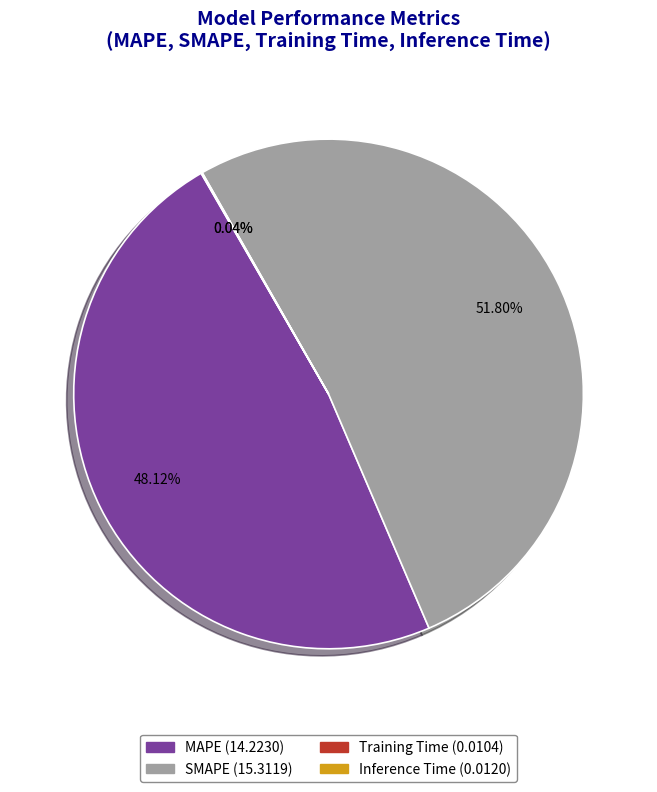

Approximately how many times larger is the value at SMAPE compared to MAPE?

1.1